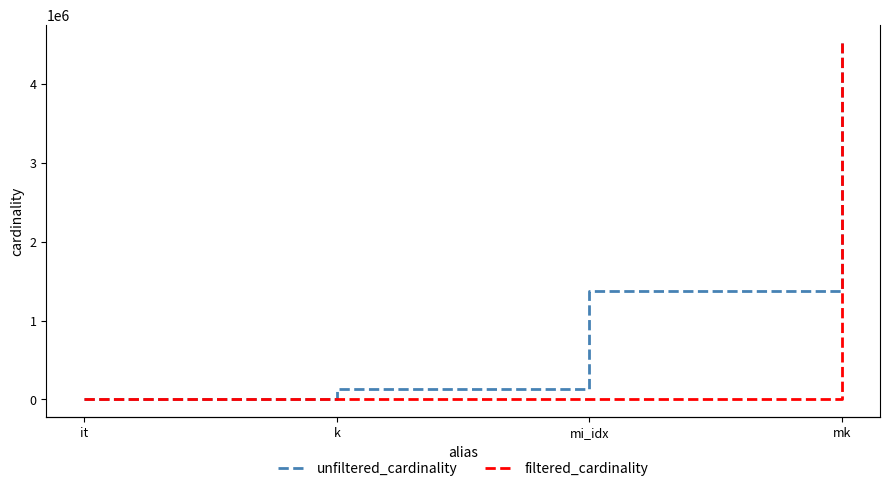

Reading right to left, extract all data points from this chart.

unfiltered_cardinality: 4523930	1380035	134170	113
filtered_cardinality: 4523930	6375	13	1